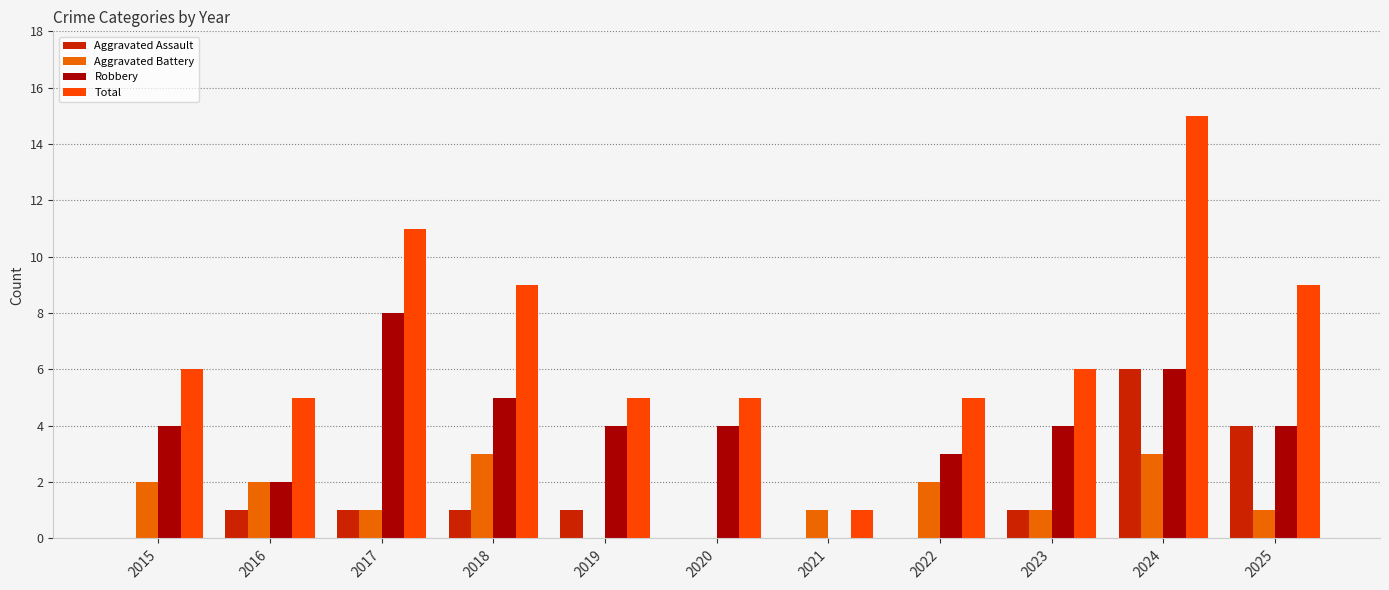

Count the Aggravated Assault values in the range 0 to 1.

9